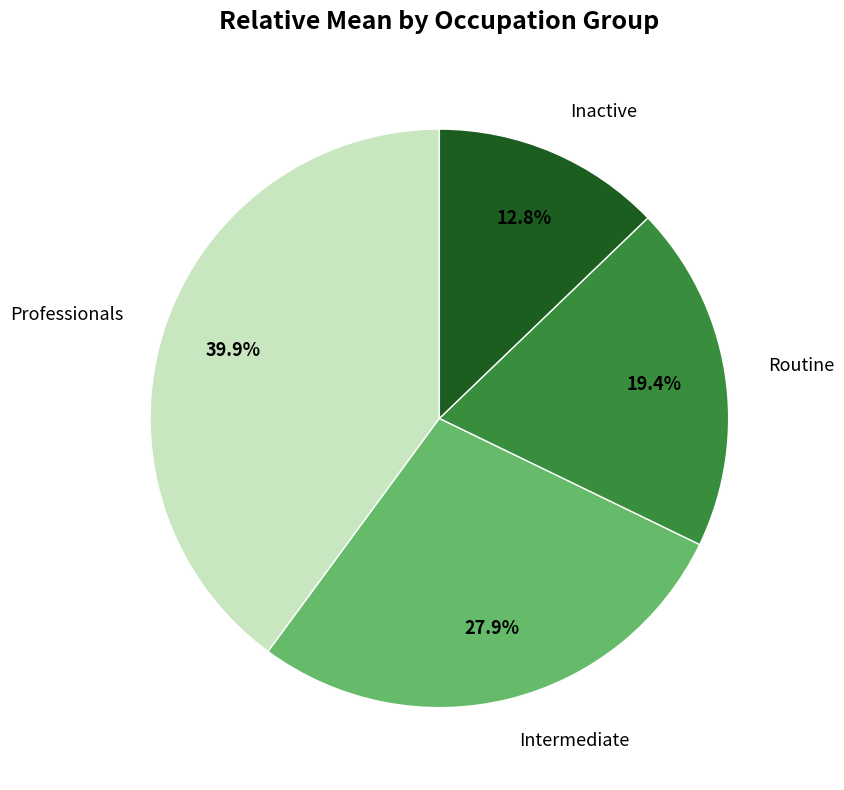

To the nearest percent, what percentage of the pie is Inactive?

13%